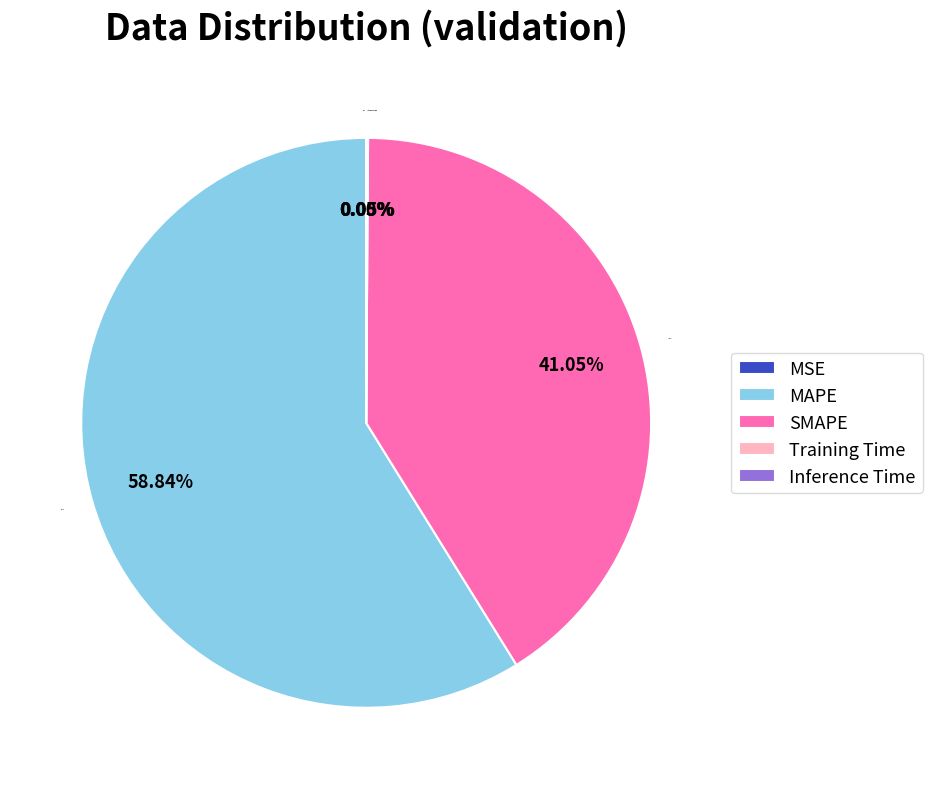

Which slice is the largest?

MAPE